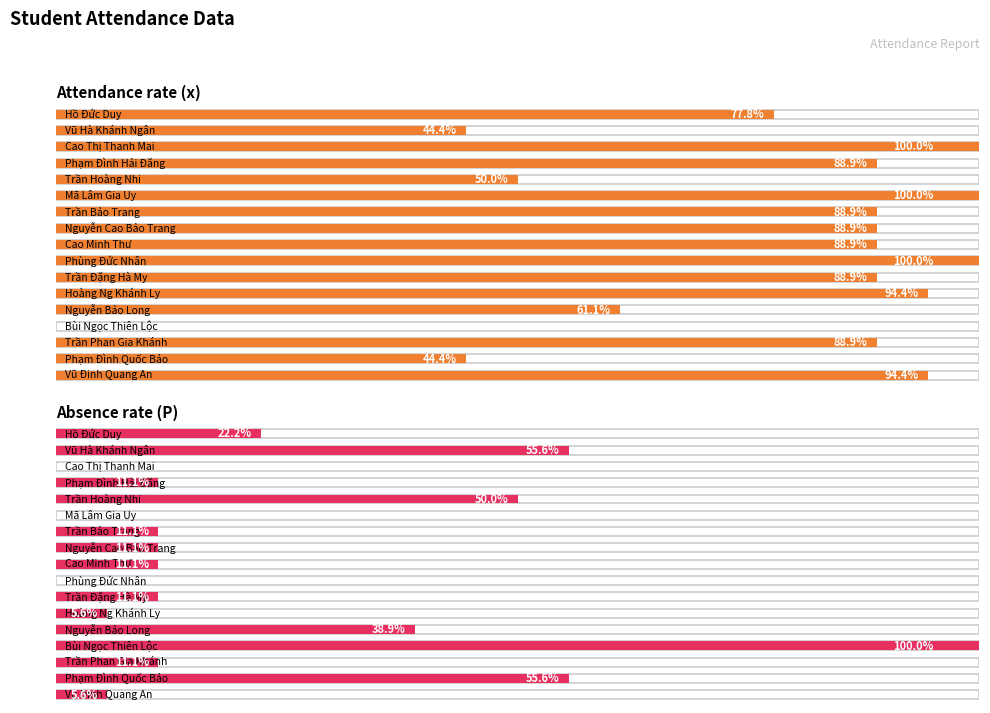

Reading left to right, what are all the values shown in this chart?

Present (P) count: Vũ Đinh Quang An=1	Phạm Đình Quốc Bảo=10	Trần Phan Gia Khánh=2	Bùi Ngọc Thiên Lộc=18	Nguyễn Bảo Long=7	Hoàng Ng Khánh Ly=1	Trần Đặng Hà My=2	Phùng Đức Nhân=0	Cao Minh Thư=2	Nguyễn Cao Bảo Trang=2	Trần Bảo Trang=2	Mã Lâm Gia Uy=0	Trần Hoàng Nhi=9	Phạm Đình Hải Đăng=2	Cao Thị Thanh Mai=0	Vũ Hà Khánh Ngân=10	Hồ Đức Duy=4
Attended (x) count: Vũ Đinh Quang An=17	Phạm Đình Quốc Bảo=8	Trần Phan Gia Khánh=16	Bùi Ngọc Thiên Lộc=0	Nguyễn Bảo Long=11	Hoàng Ng Khánh Ly=17	Trần Đặng Hà My=16	Phùng Đức Nhân=18	Cao Minh Thư=16	Nguyễn Cao Bảo Trang=16	Trần Bảo Trang=16	Mã Lâm Gia Uy=18	Trần Hoàng Nhi=9	Phạm Đình Hải Đăng=16	Cao Thị Thanh Mai=18	Vũ Hà Khánh Ngân=8	Hồ Đức Duy=14